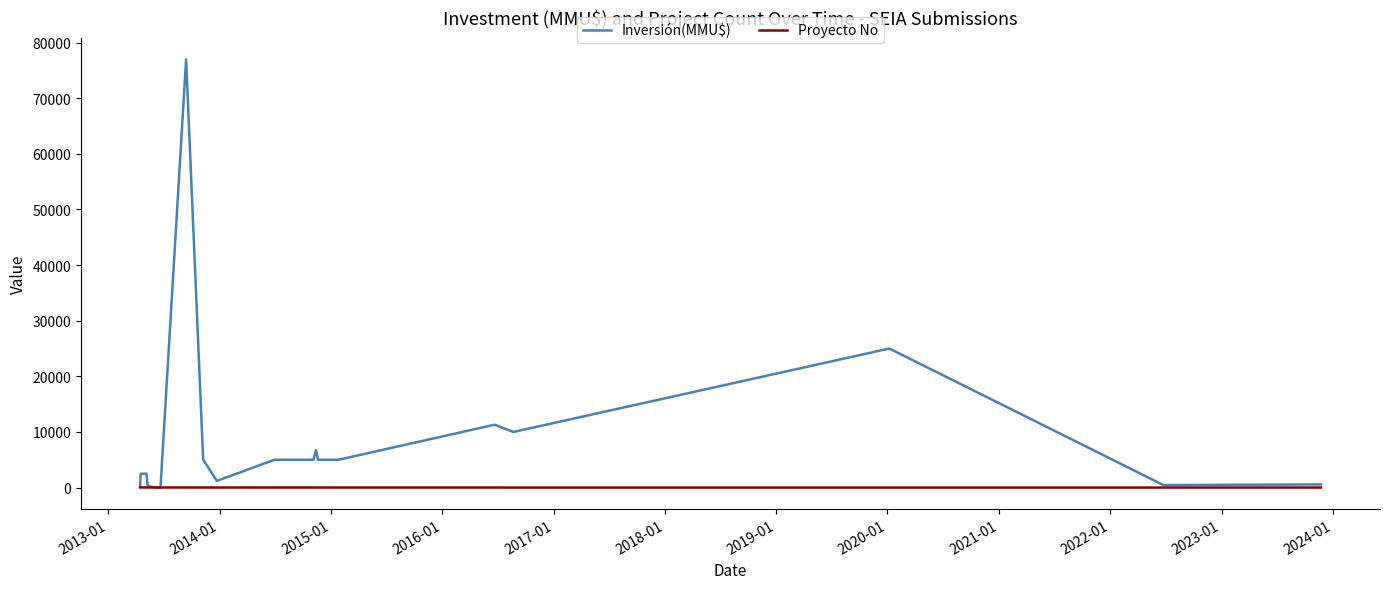

List the series in order of their peak value, lowest first.

Proyecto No, Inversión(MMU$)